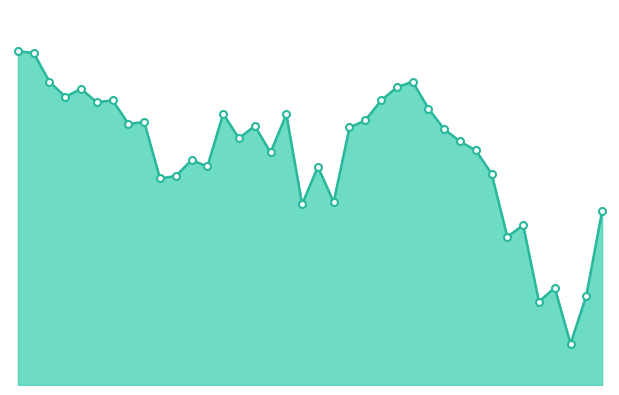

Does the chart display data point markers on the line(s)?

No